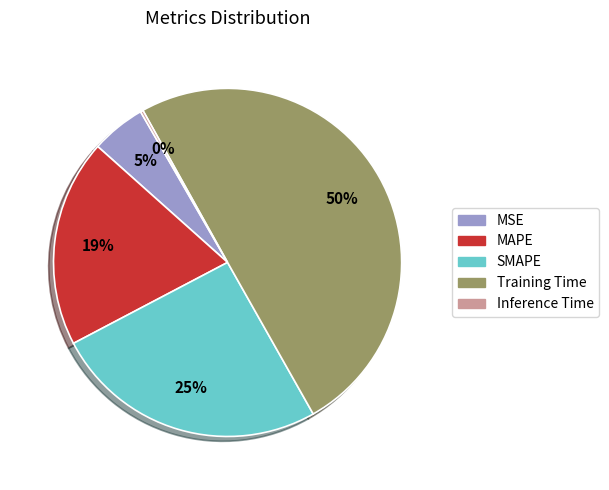

Which slice is the largest?

Training Time